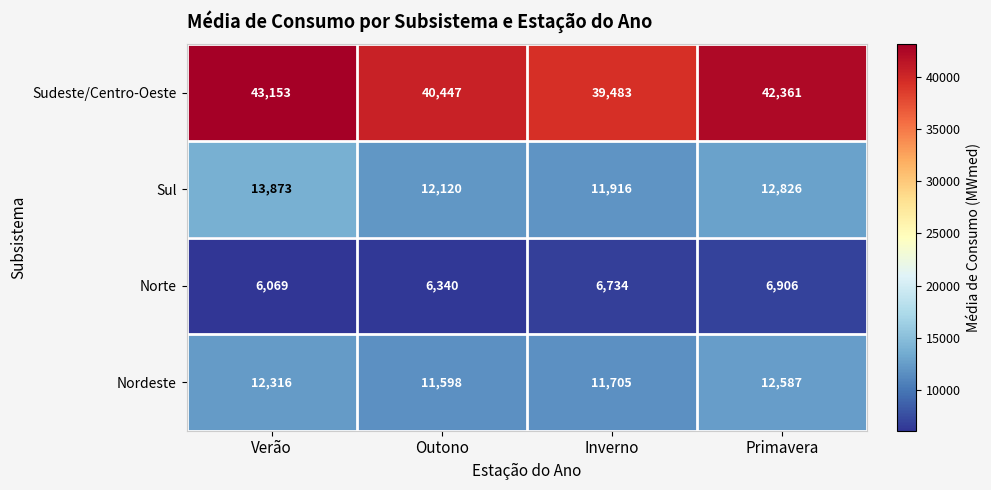

List the series in order of their peak value, highest first.

Sudeste/Centro-Oeste, Sul, Nordeste, Norte